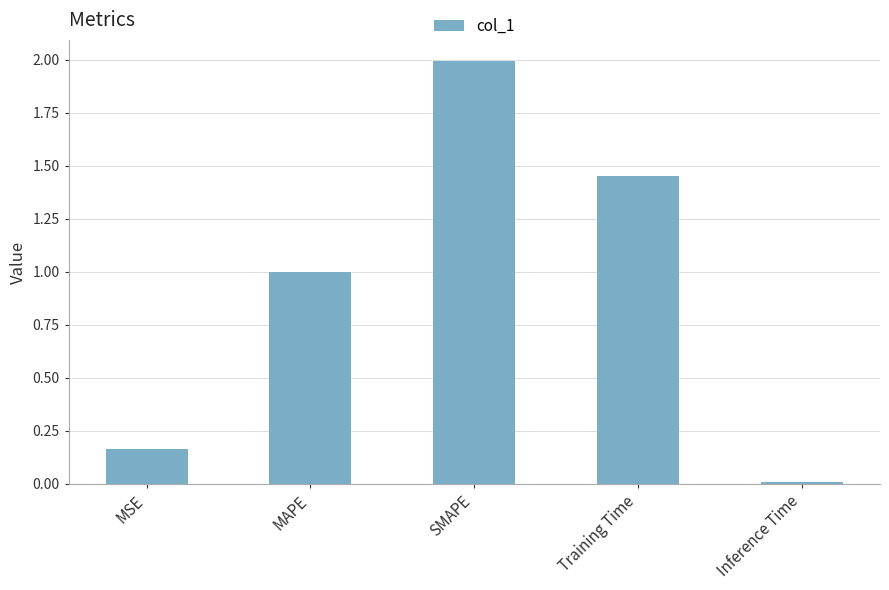

The value at Training Time is 0.4. True or false?

False